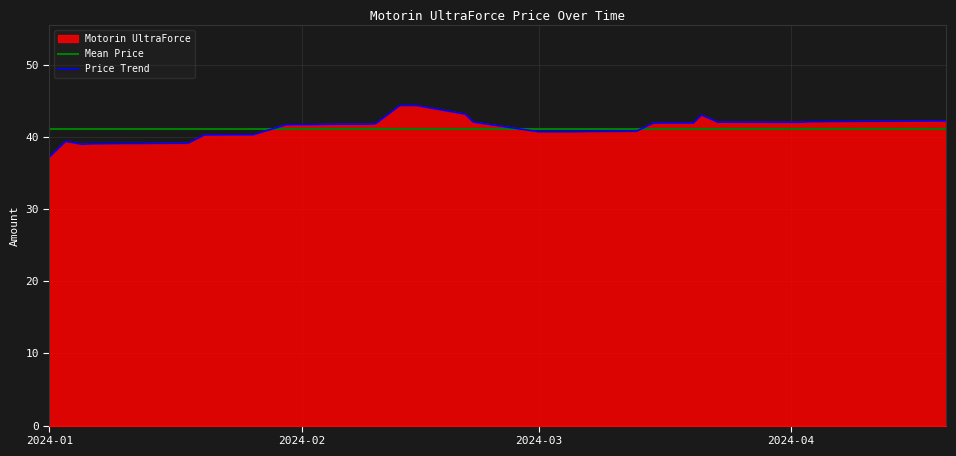

Where is the data nearest to the value 40?

2024-01-20